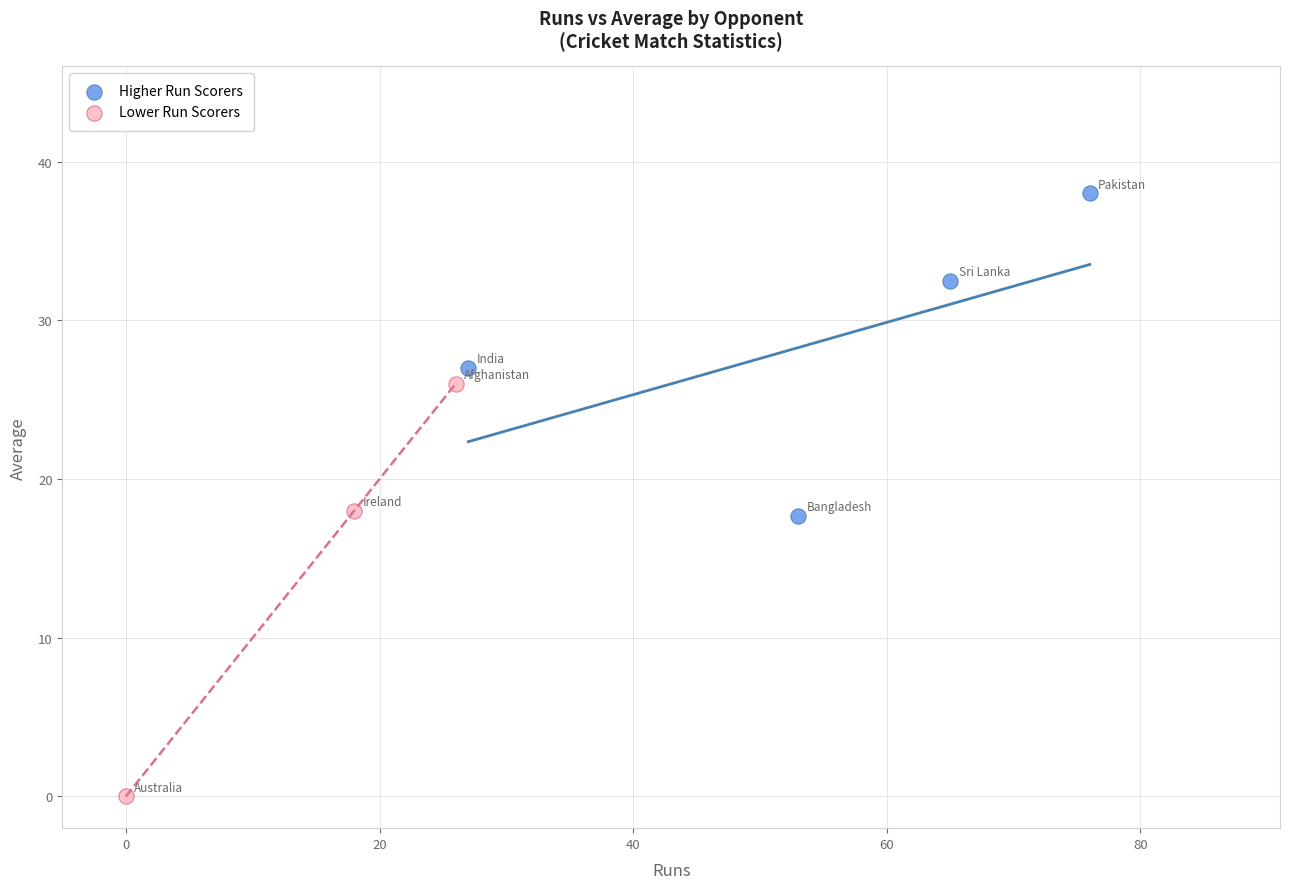

Which series contains the highest Y value?

Higher Run Scorers